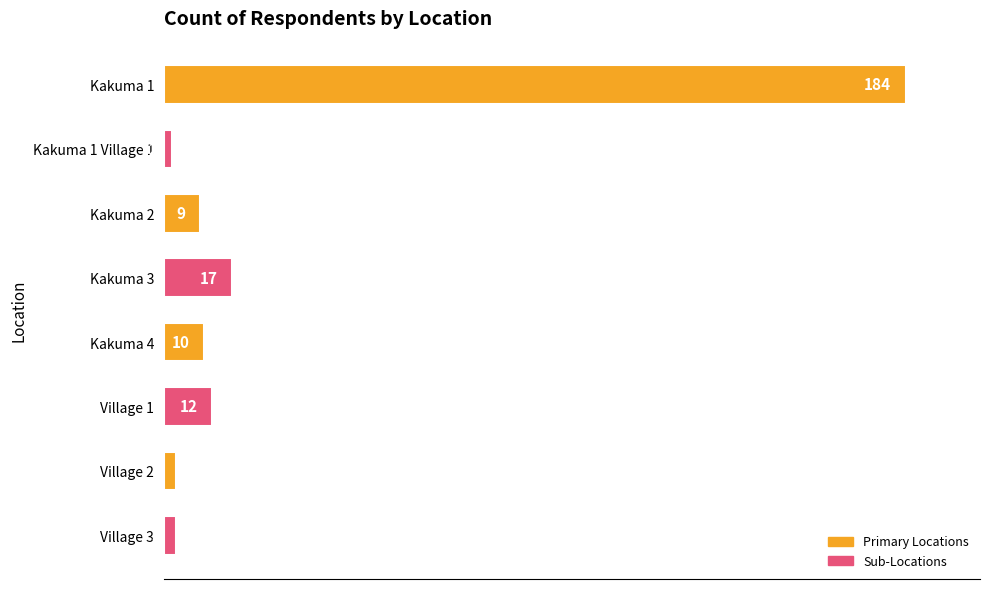

What is the sum of all values?

240